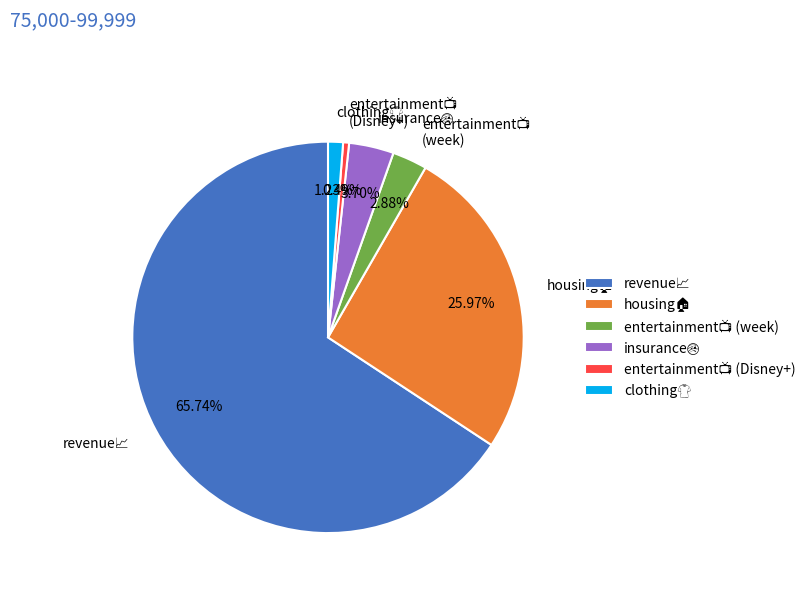

Is there any slice that represents more than half of the pie?

Yes